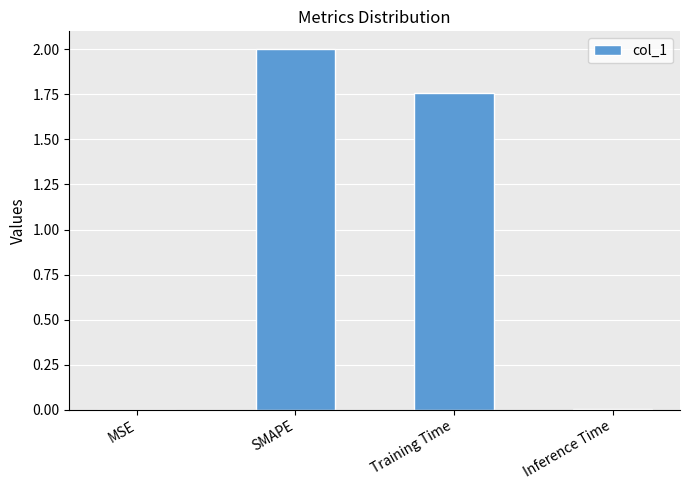

Count the number of values greater than 1.

2